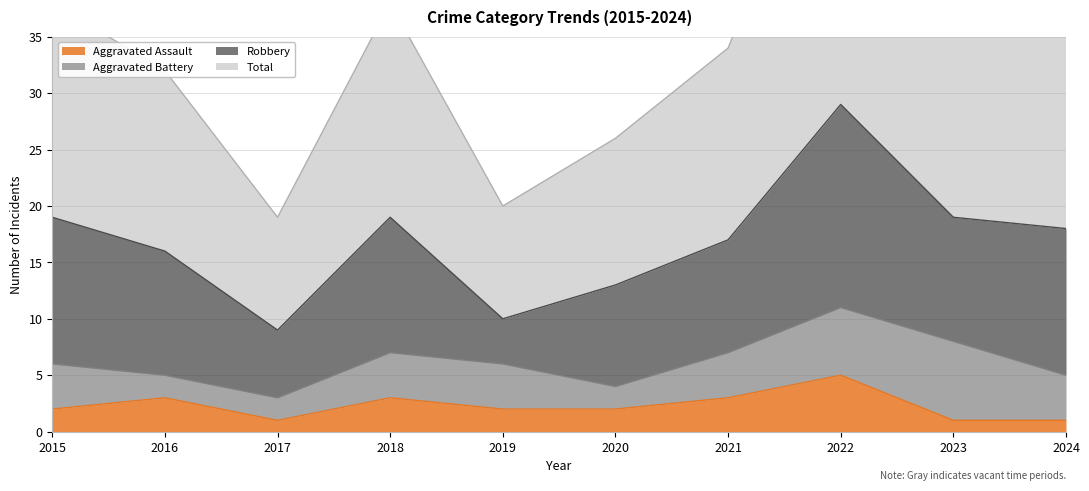

At which category is the sum across all series the highest?

2022